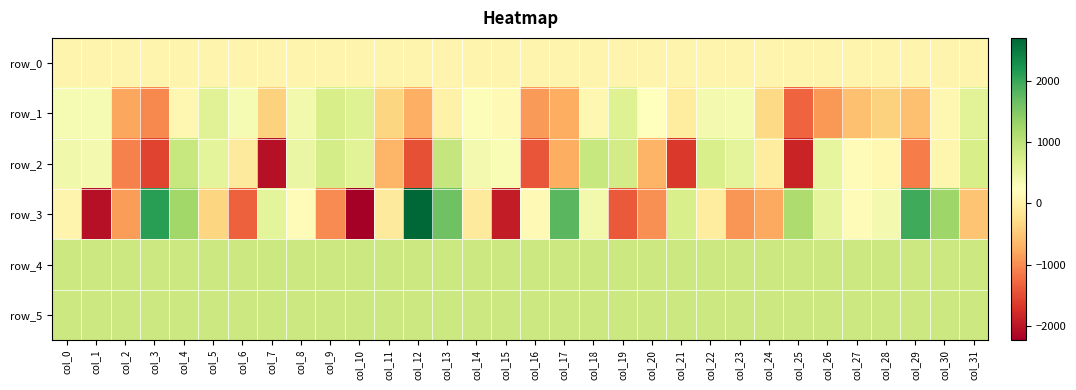

List the labels in order of row_5 value, smallest first.

col_4, col_13, col_29, col_0, col_9, col_19, col_25, col_16, col_22, col_1, col_2, col_5, col_6, col_7, col_8, col_11, col_14, col_28, col_31, col_21, col_24, col_30, col_3, col_10, col_15, col_20, col_23, col_12, col_17, col_27, col_18, col_26